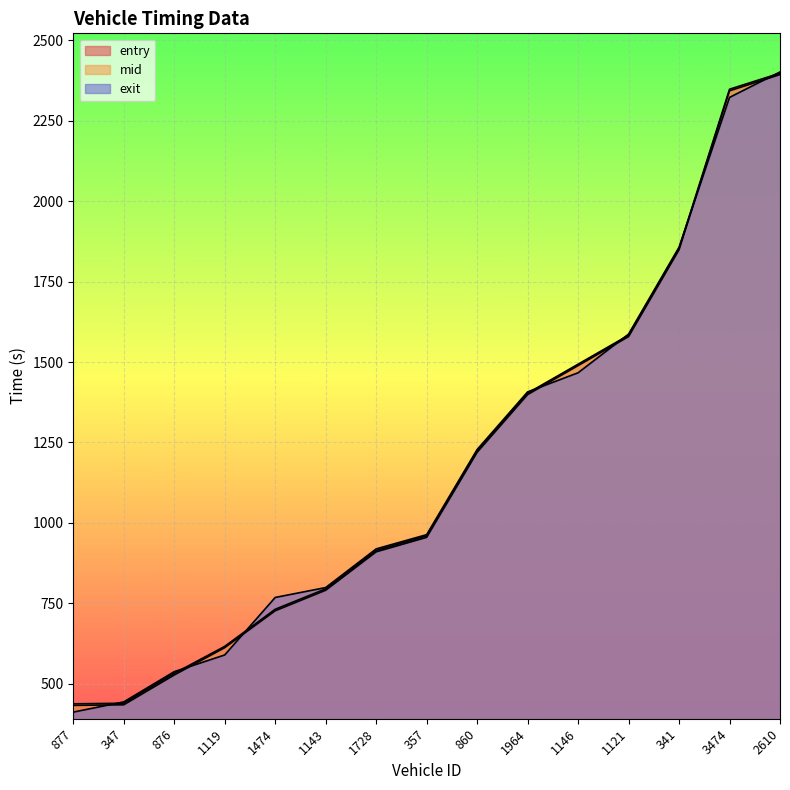

The exit series shows 952.0 at 1964. True or false?

False